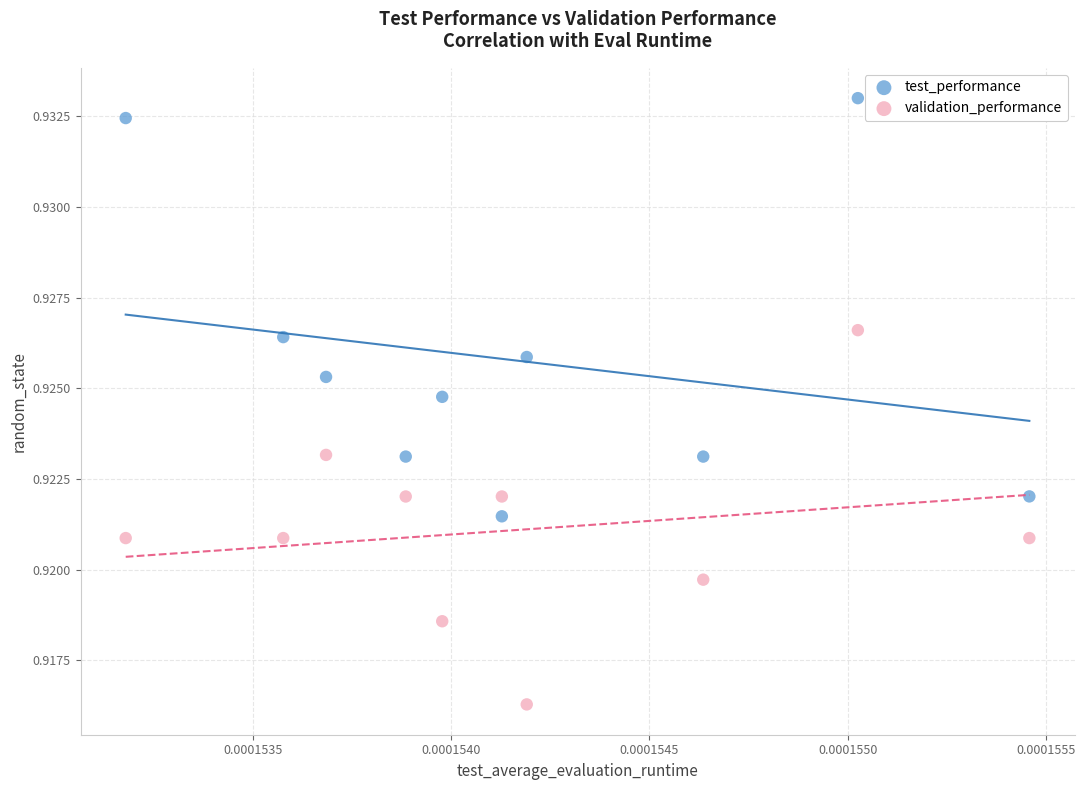

Which series reaches the minimum Y coordinate?

validation_performance